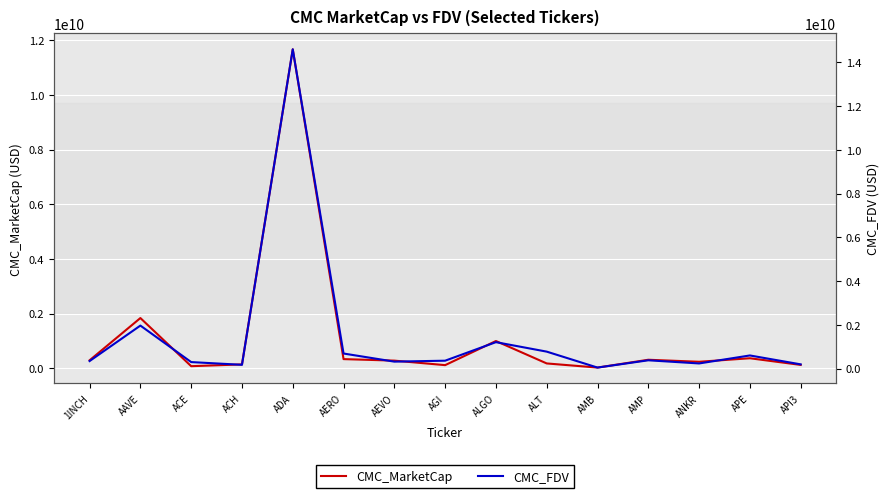

What is the label of the 1st point from the right?

API3